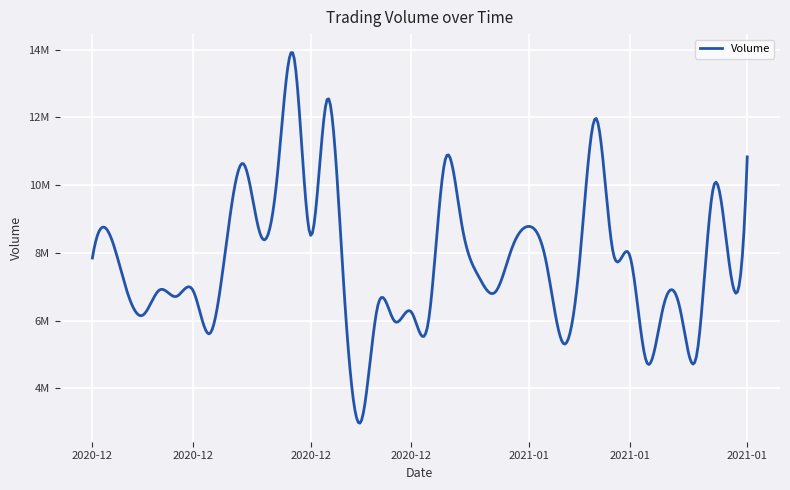

Does the chart display data point markers on the line(s)?

No